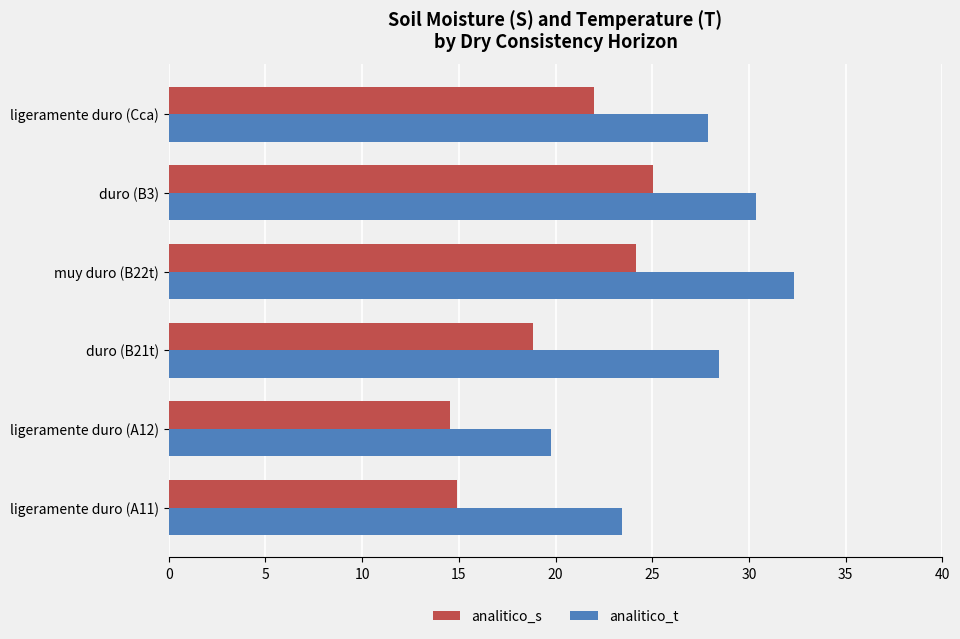

Which series has the largest total across all categories?

analitico_t